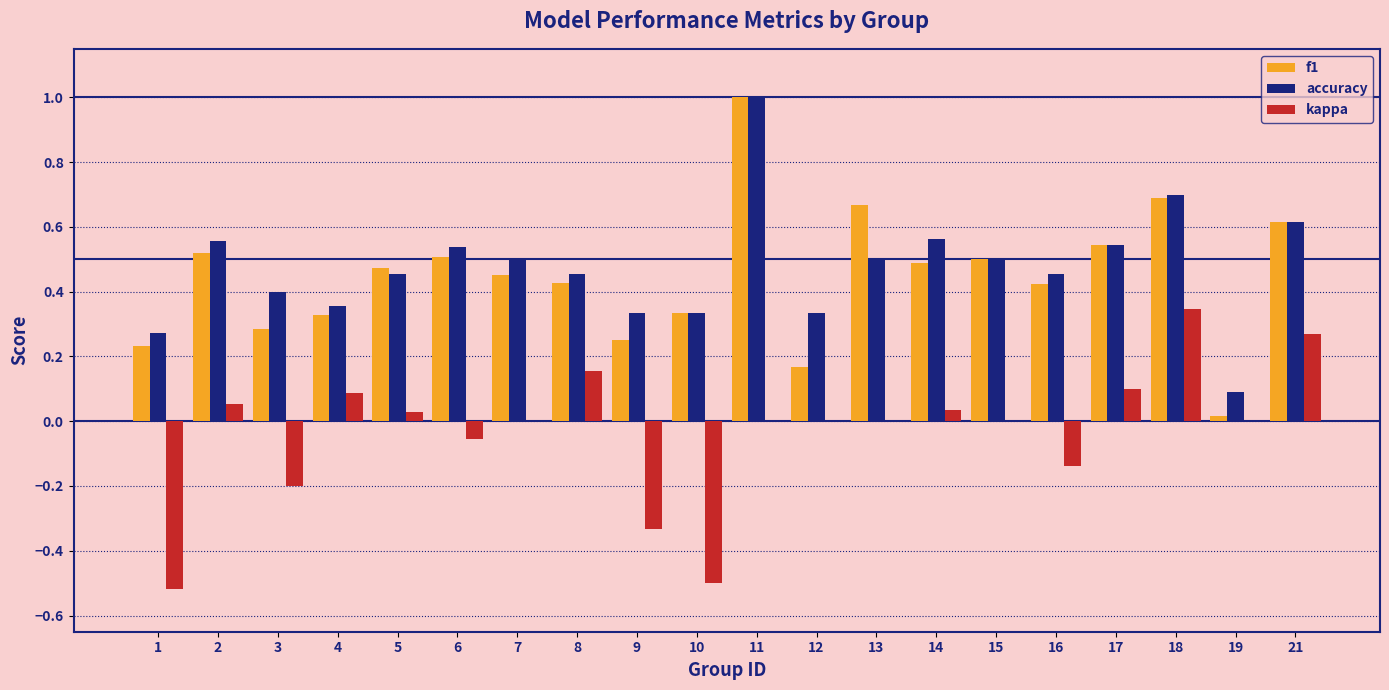

At which category is the sum across all series the highest?

11